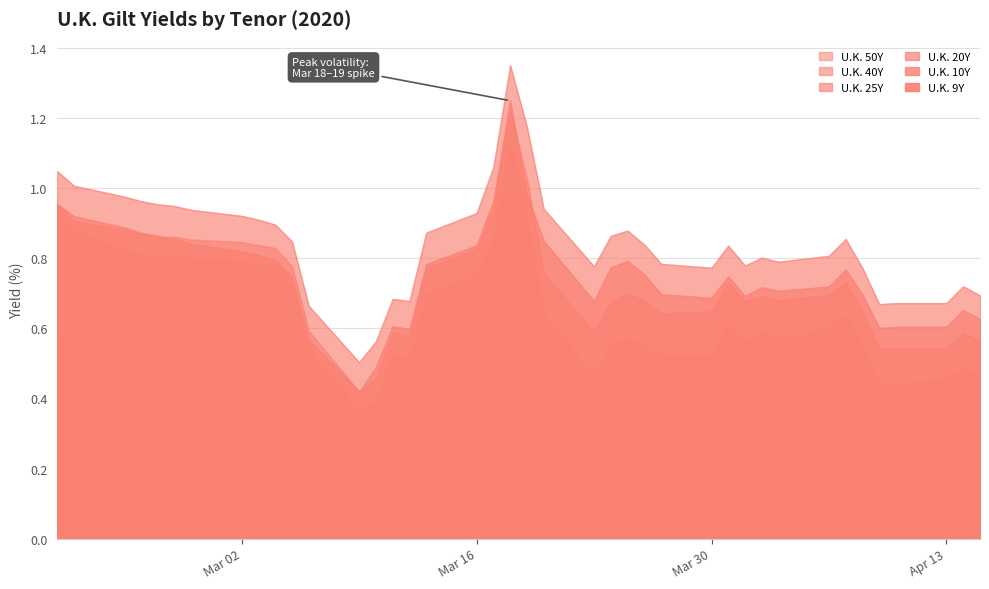

What is the highest value of the U.K. 40Y series?

1.2